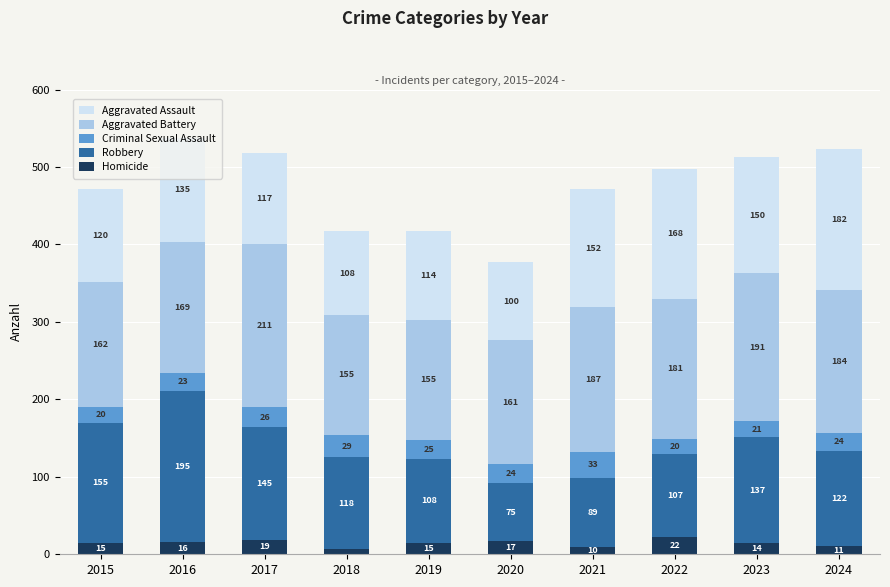

What is the total value across all series at 2021?

471